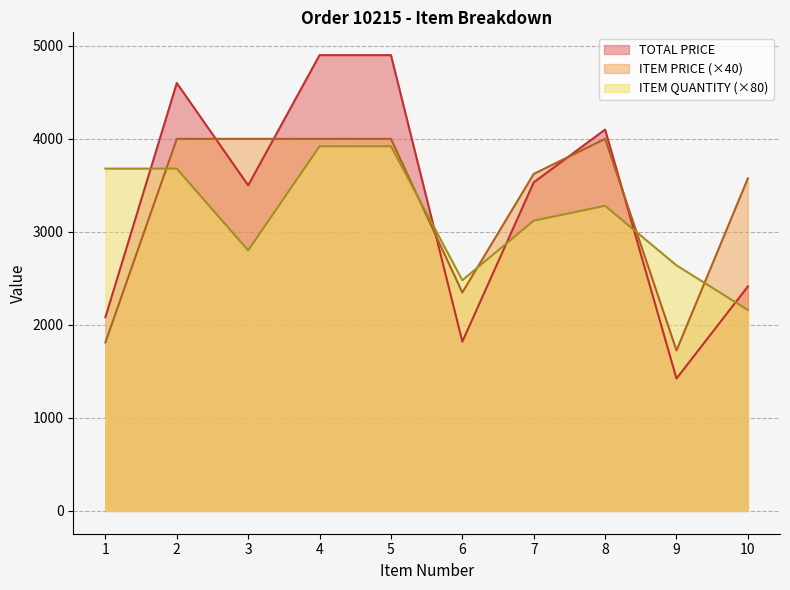

True or false: ITEM PRICE and TOTAL PRICE intersect in this chart.

True